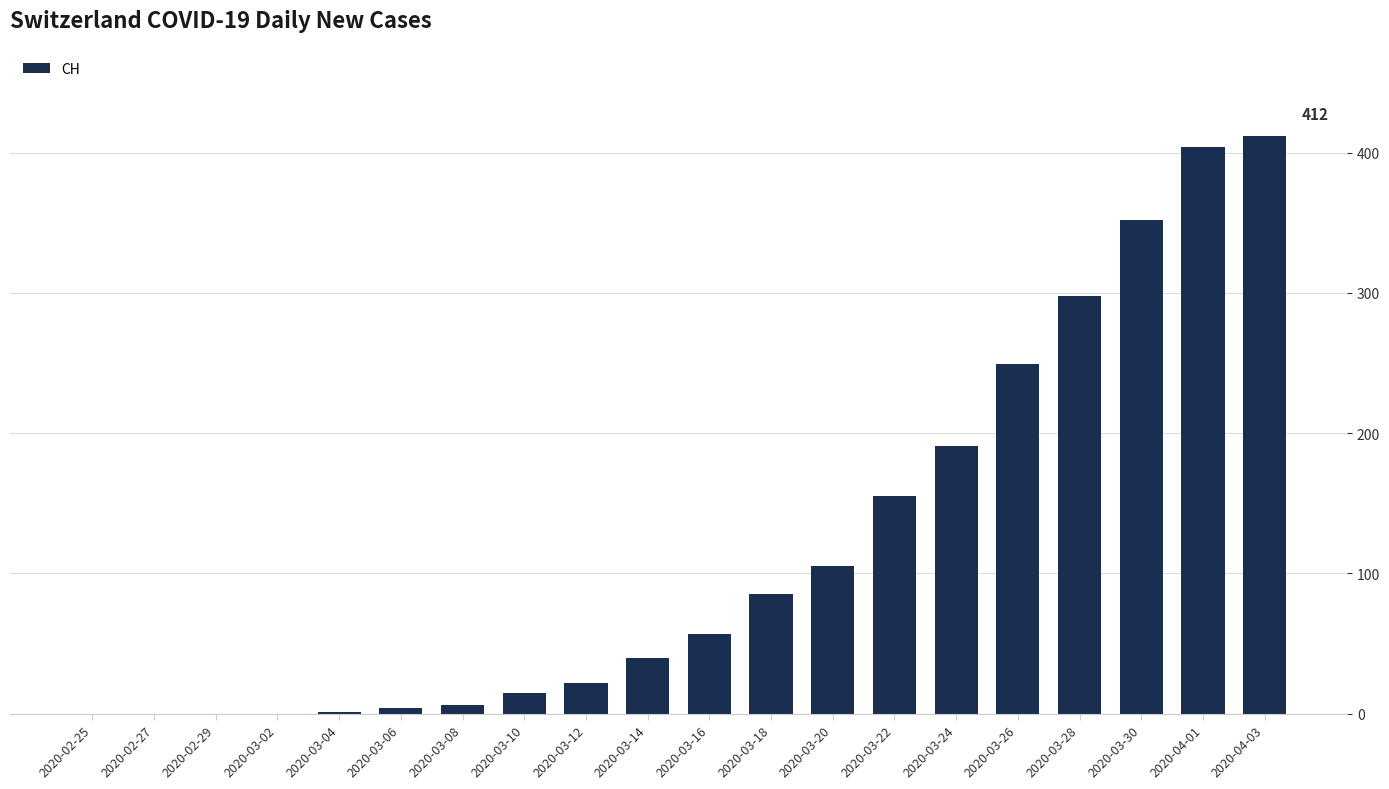

At which label is the value closest to 206?

2020-03-24